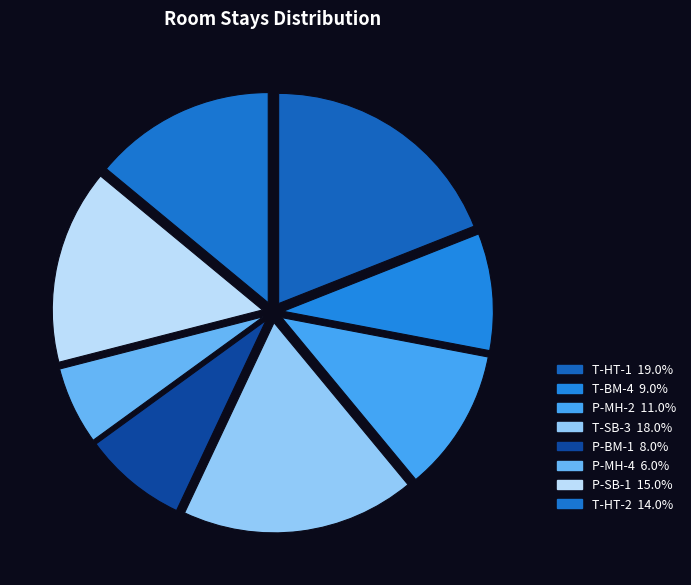

Count the number of slices in the pie.

8